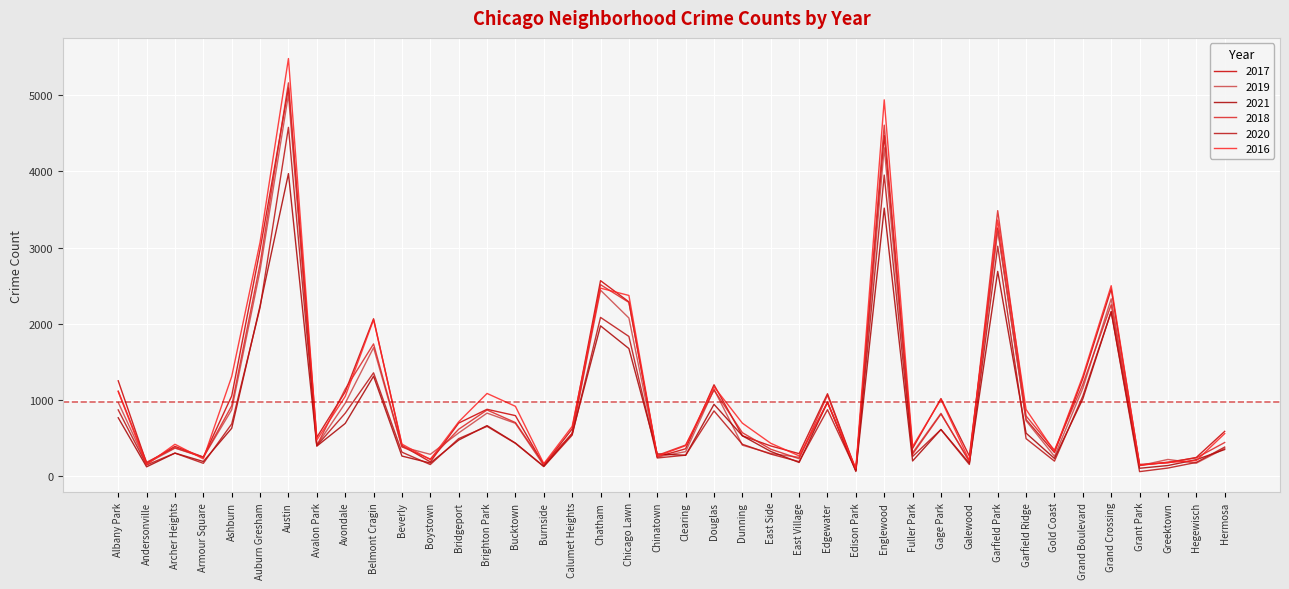

Reading right to left, transcribe all the data shown in this chart.

2017: 588	246	176	154	2456	1281	311	742	3257	265	1019	365	4472	87	1082	296	397	531	1200	360	253	2288	2566	620	145	795	878	697	188	404	2066	1107	509	5095	2973	1053	251	391	171	1252
2019: 365	171	220	138	2328	1153	261	728	3226	189	825	308	4310	77	972	248	298	407	1140	322	253	2076	2441	561	142	694	828	568	287	385	1687	957	405	5008	2701	872	249	368	166	968
2021: 350	217	140	104	2160	1015	233	565	2688	170	613	200	3518	62	970	180	325	530	943	274	293	1675	1973	559	130	435	664	474	173	264	1312	692	395	3971	2237	629	193	303	123	767
2018: 442	240	185	141	2250	1205	342	790	3485	201	816	289	4607	75	1064	230	354	571	1131	409	273	2281	2513	554	160	704	869	616	224	386	1736	1142	401	5162	2787	924	248	374	183	1117
2020: 382	181	107	60	2158	1052	198	493	3018	154	612	259	3952	75	873	191	290	419	857	276	239	1834	2084	538	126	431	654	493	153	315	1357	826	400	4578	2213	686	169	303	147	870
2016: 559	204	180	146	2500	1313	323	876	3361	205	1008	389	4939	103	965	267	432	696	1173	401	262	2372	2468	653	164	917	1086	713	219	421	2053	1046	475	5481	3071	1308	227	419	151	1110